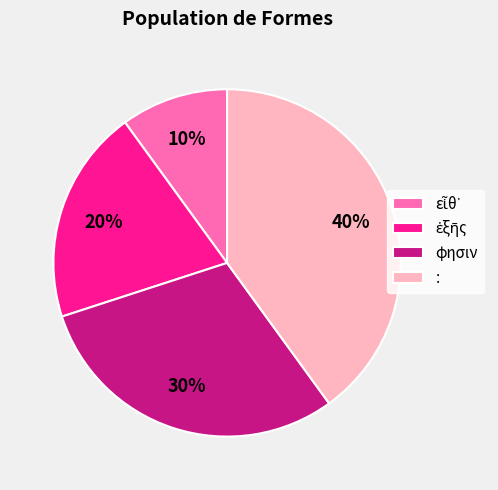

Count the number of slices in the pie.

4